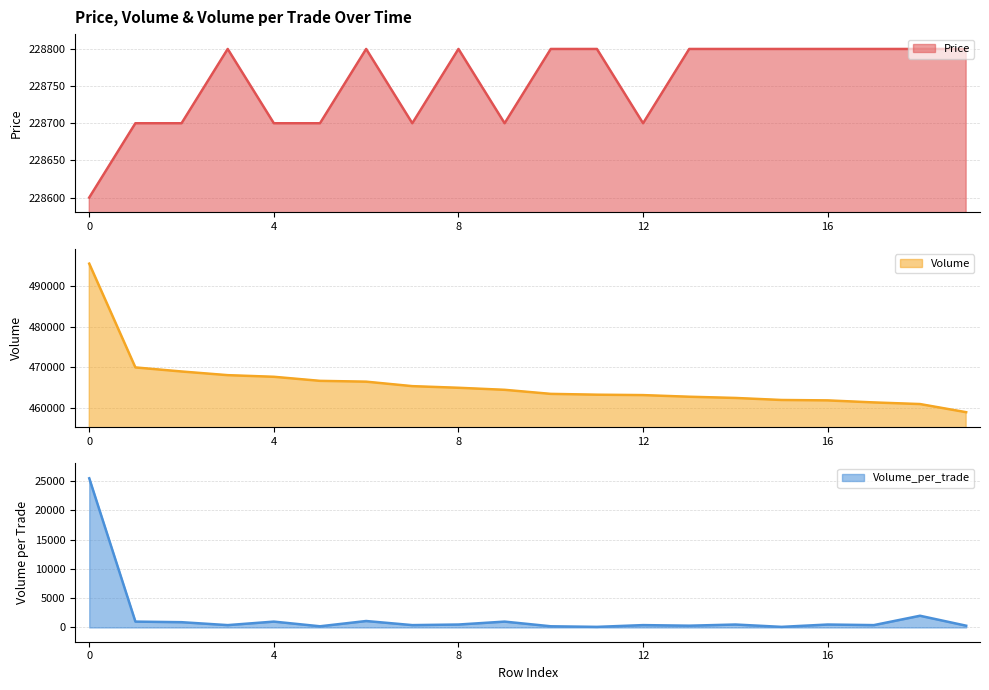

The value of Volume at 7 is 465400. True or false?

True